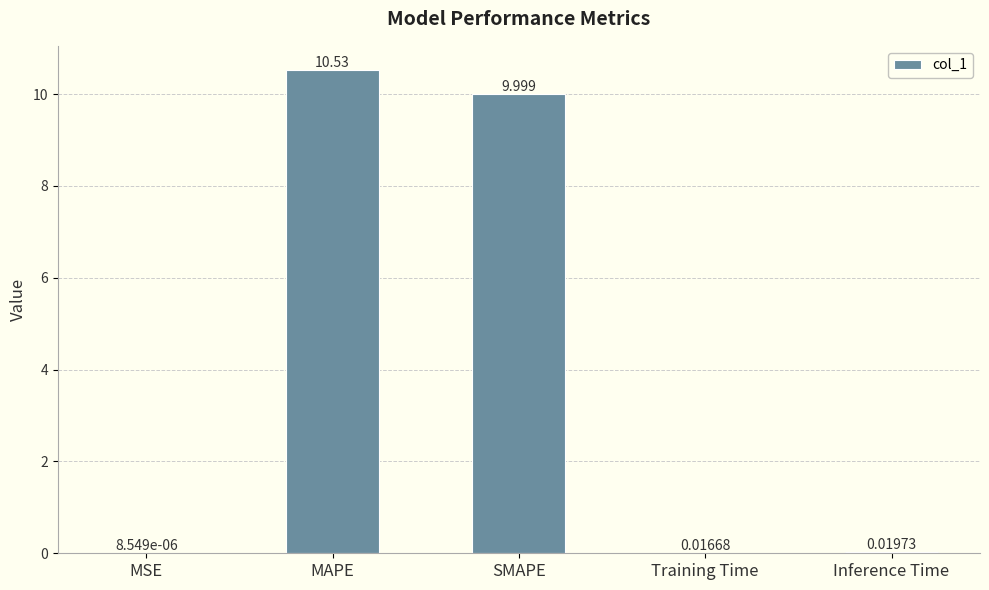

Between MSE and SMAPE, which is larger?

SMAPE